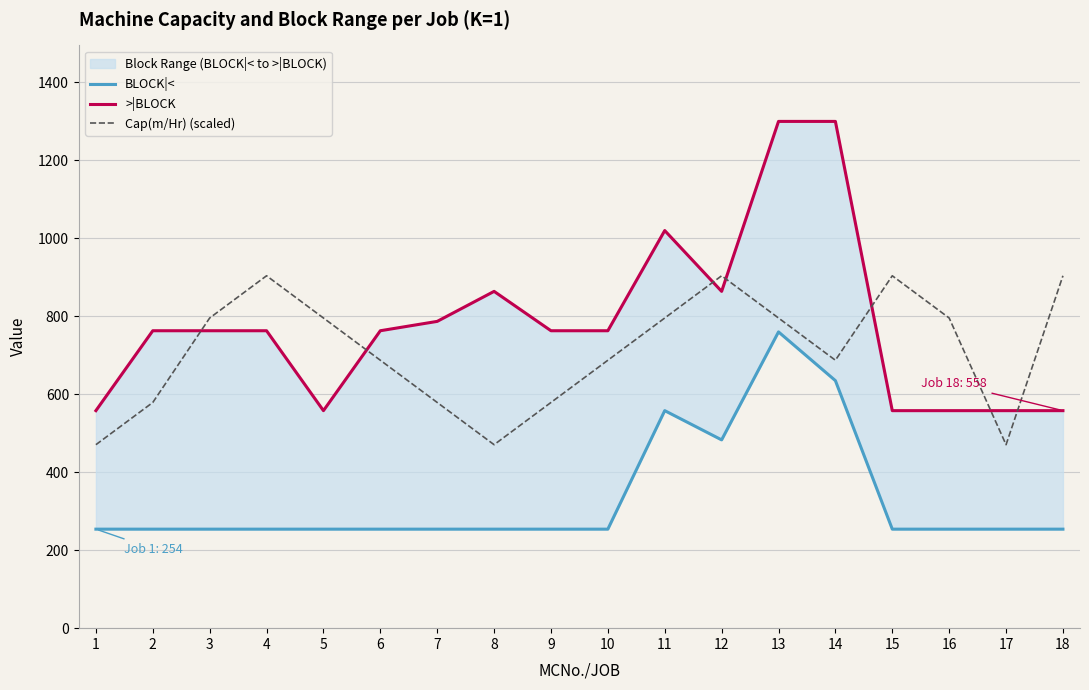

At which category is the sum across all series the highest?

13